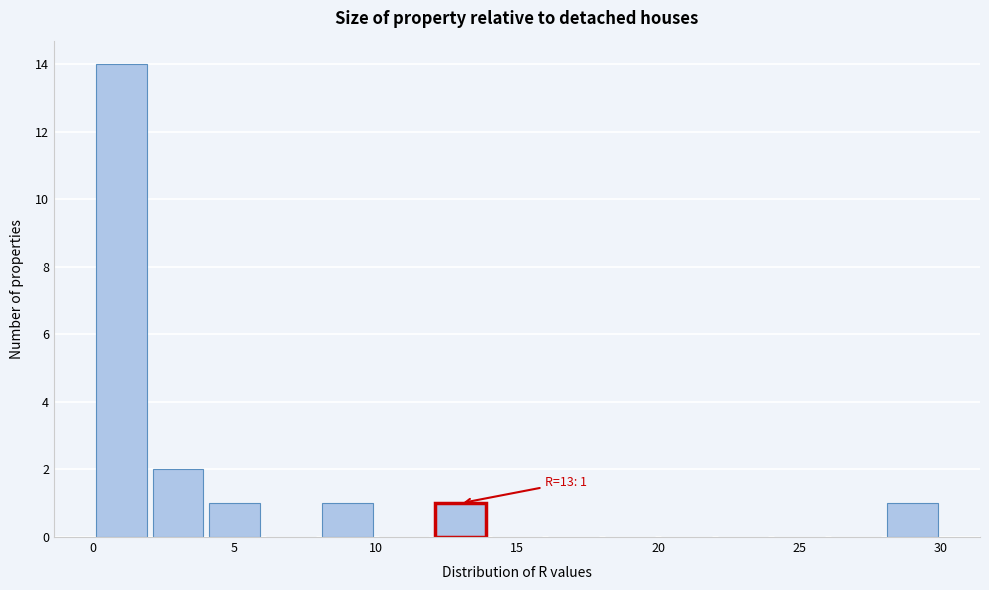

Over which range of the x-axis is the bar tallest?

0 to 2